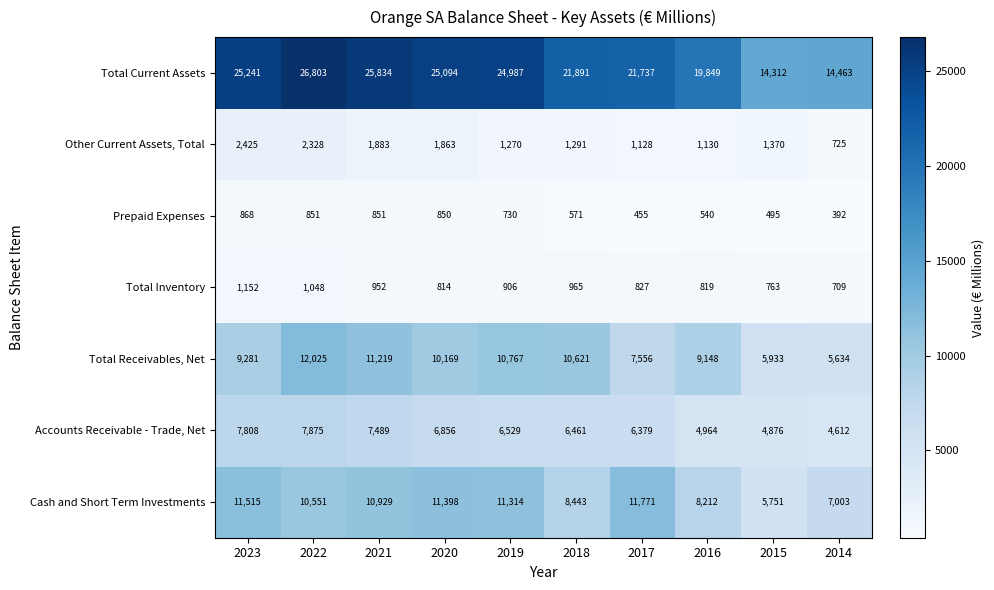

Which series changed the most between 2023 and 2014?

Total Current Assets